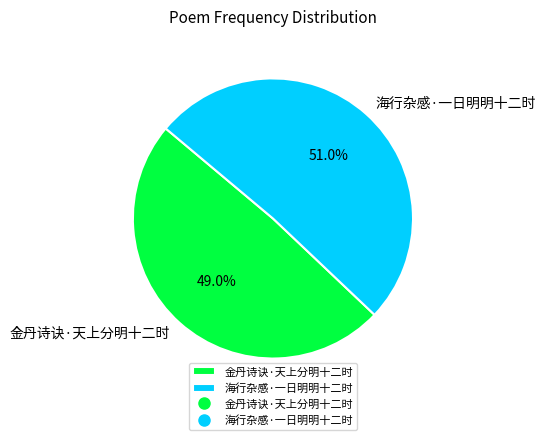

To the nearest percent, what is the difference between the 金丹诗诀·天上分明十二时 and 海行杂感·一日明明十二时 slice percentages?

2%